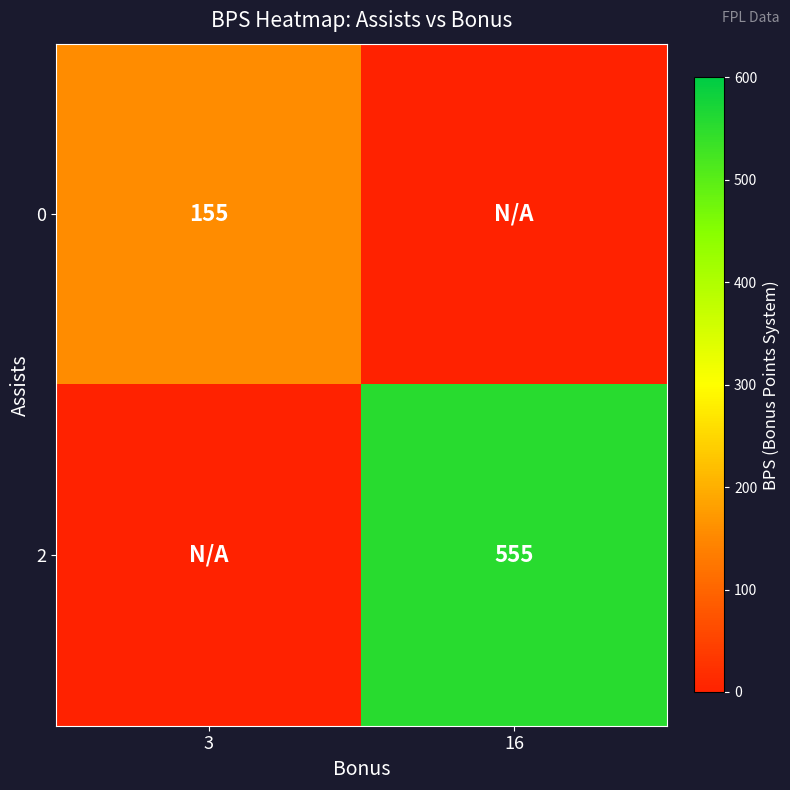

True or false: 2 has a value of 555 at 16.

True